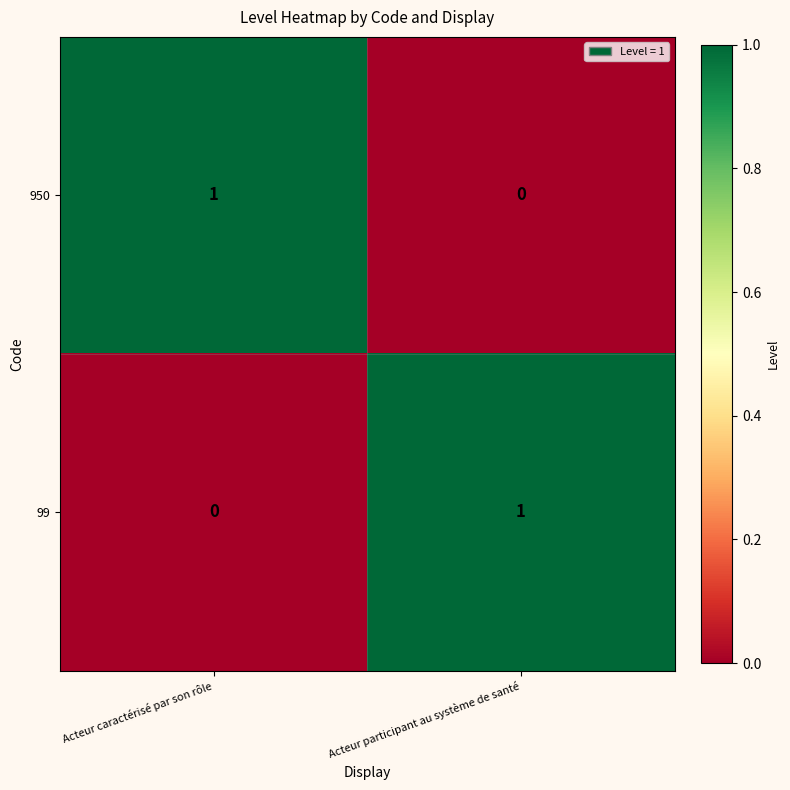

At Acteur participant au système de santé, list the series in order from smallest to largest.

950, 99